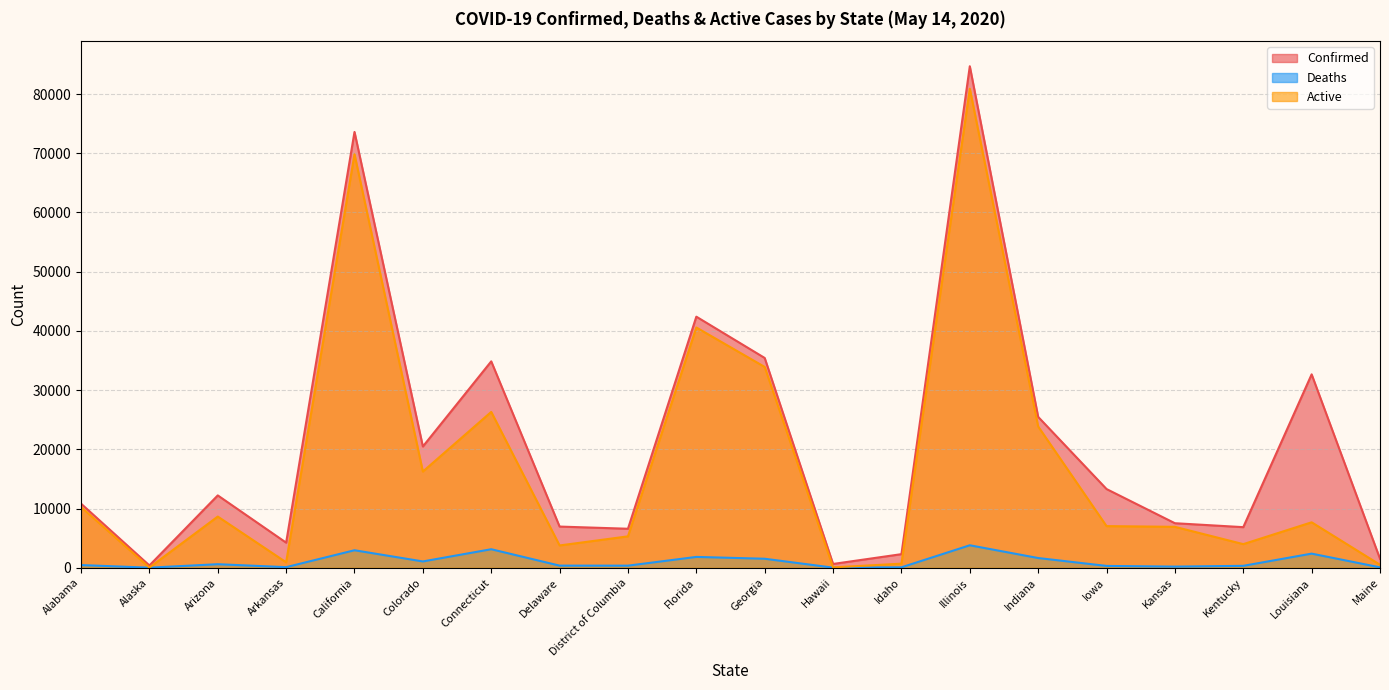

True or false: Confirmed and Active intersect in this chart.

False